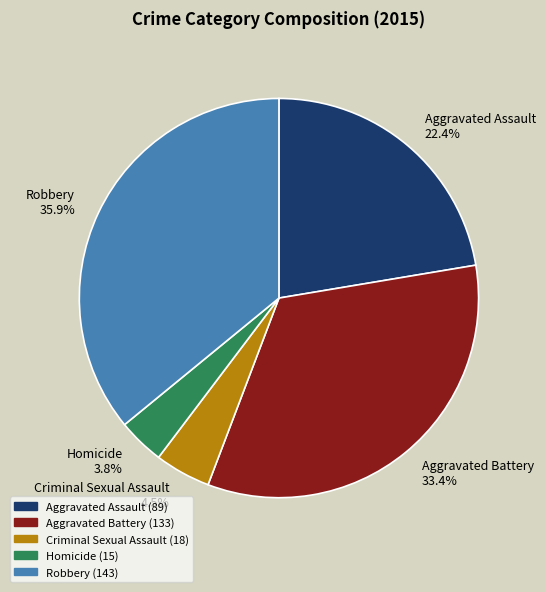

What percentage is the Aggravated Battery slice, to the nearest percent?

33%